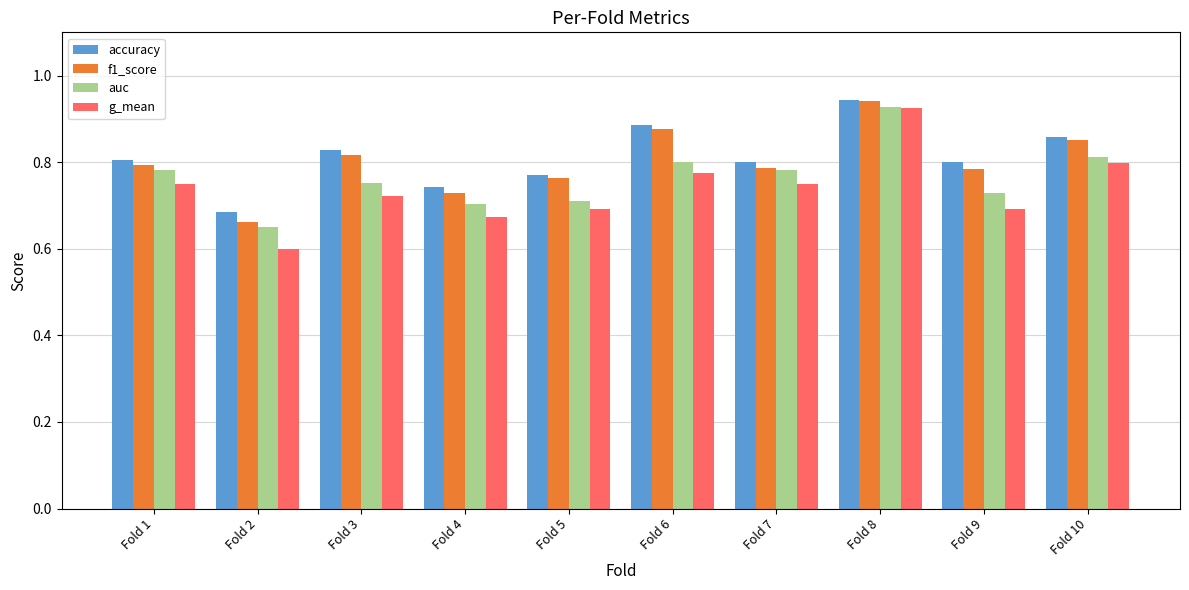

At which category does the chart reach its minimum across all series?

Fold 2